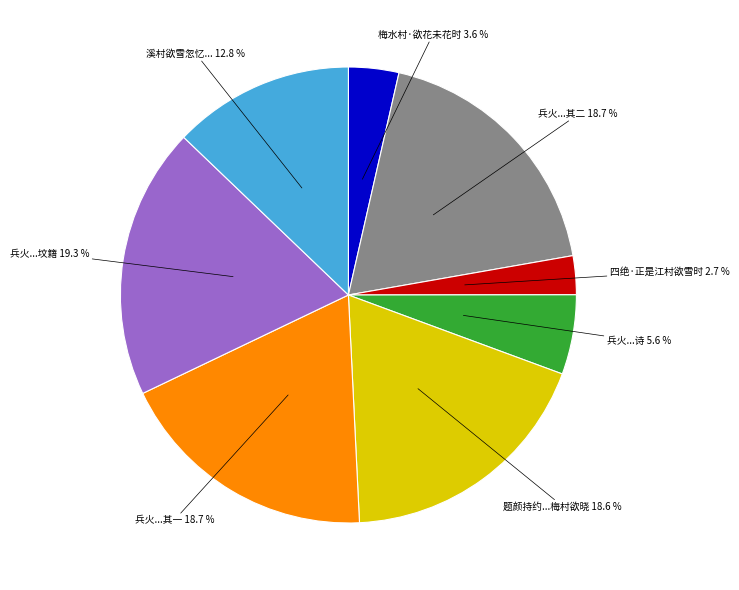

Does 四绝·正是江村欲雪时 account for over 50% of the chart?

No